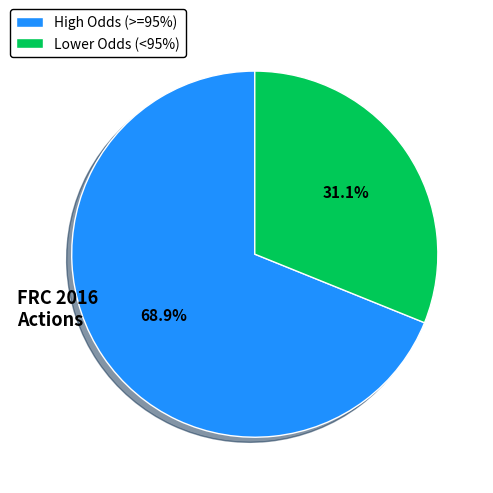

Rank the categories by value from lowest to highest.

Lower Odds (<95%), High Odds (>=95%)